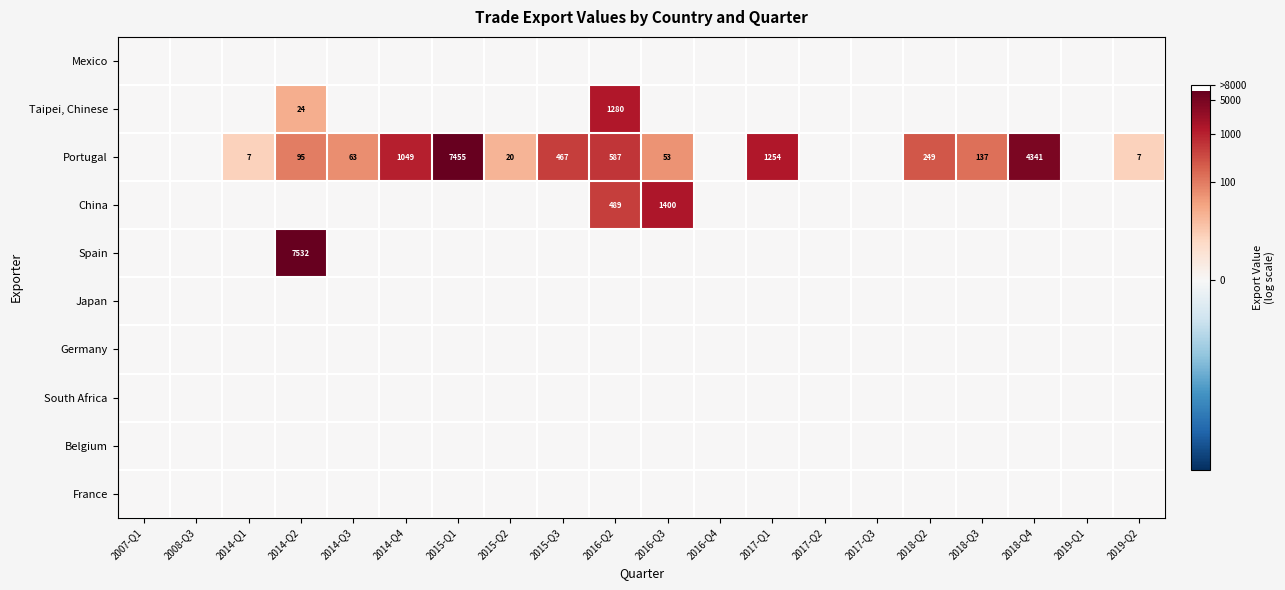

Which series changed the most between 2016-Q3 and 2017-Q3?

China